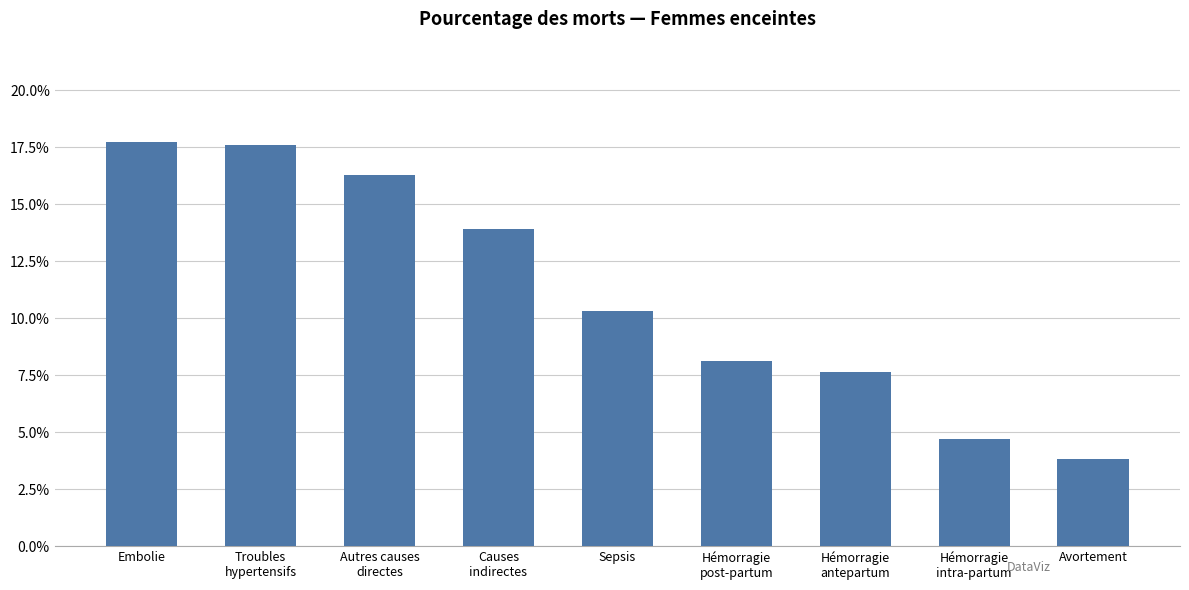

Reading left to right, list all the values displayed in this chart.

0.2	0.2	0.2	0.1	0.1	0.1	0.1	0.0	0.0